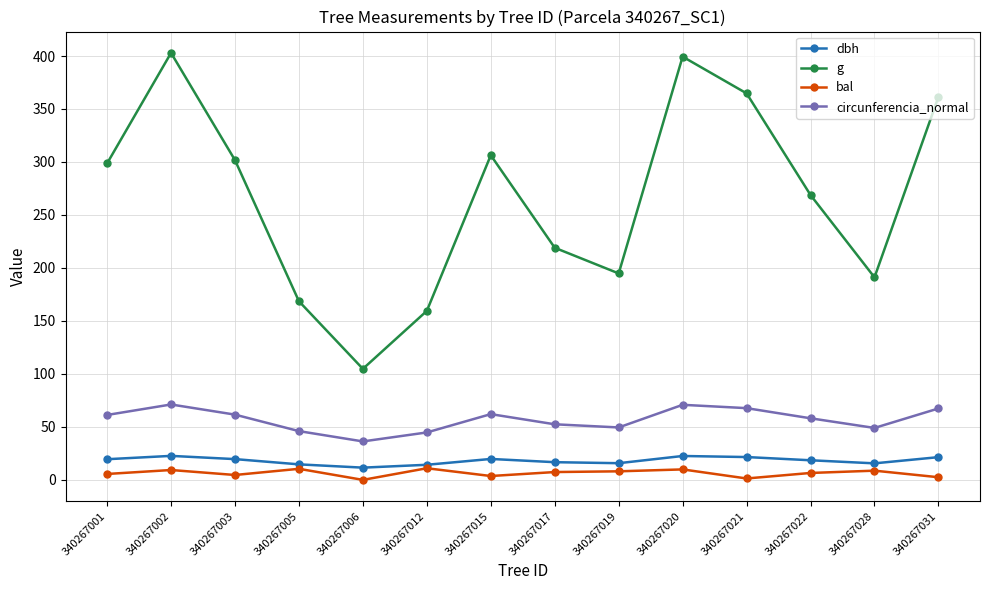

How many data points in g are above 298?

7